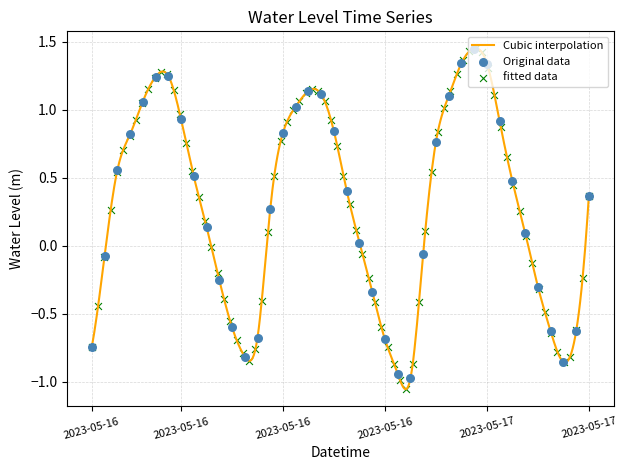

Between 2023-05-17 03:00:00 and 2023-05-17 00:00:00, which is larger?

2023-05-17 03:00:00